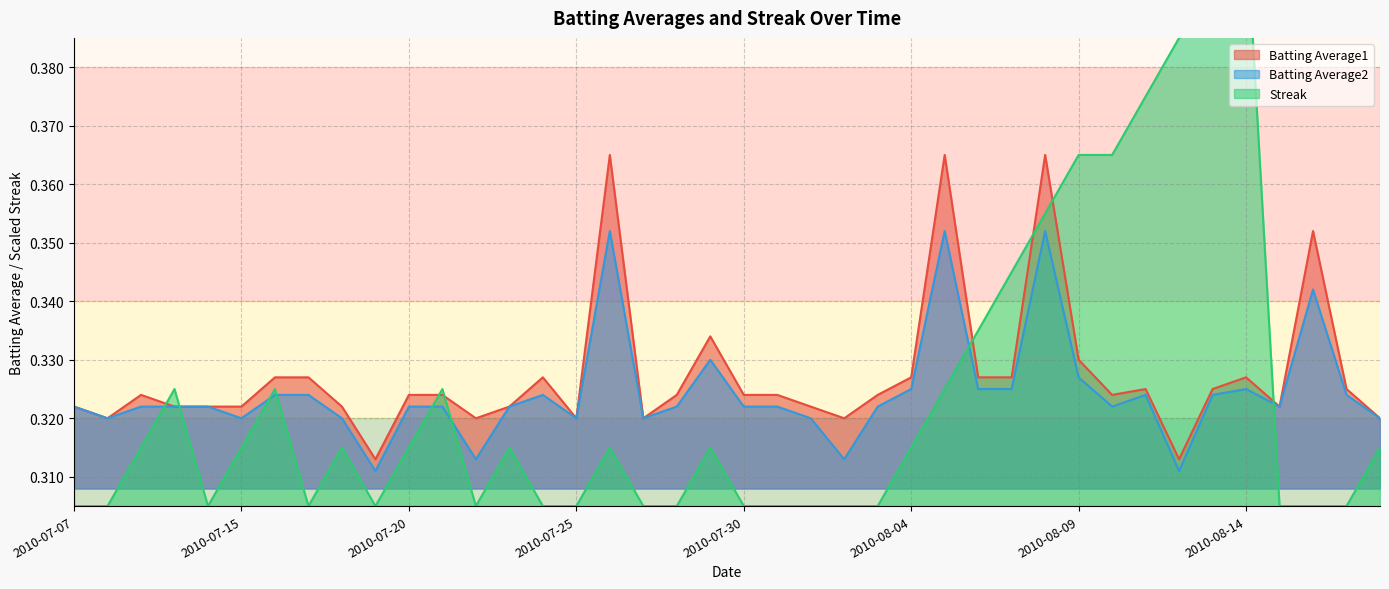

True or false: Batting Average1 and Batting Average2 intersect in this chart.

False